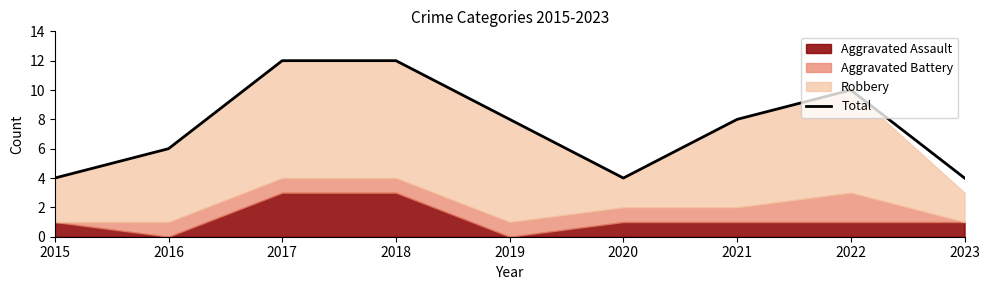

The value at 2019 is 8. True or false?

True